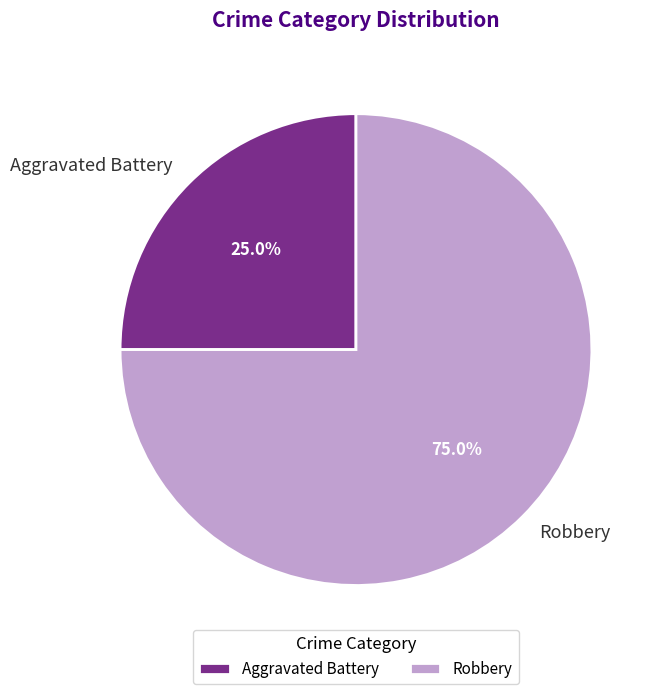

To the nearest percent, what is the average slice percentage?

50%